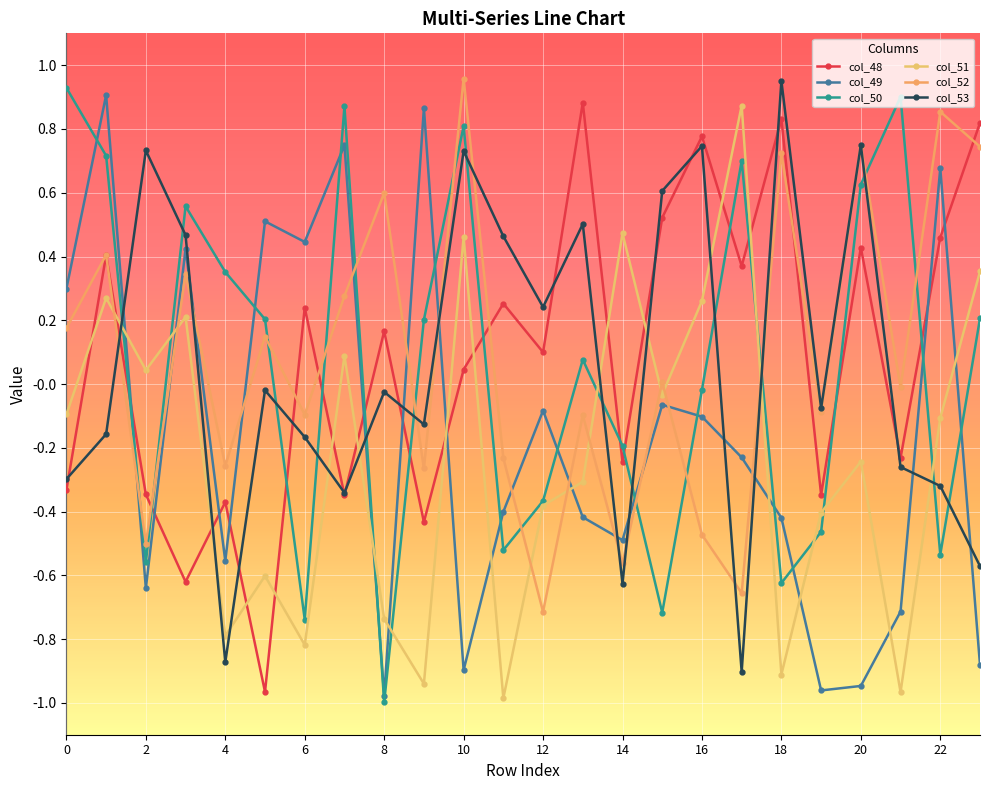

Does the chart display data point markers on the line(s)?

Yes